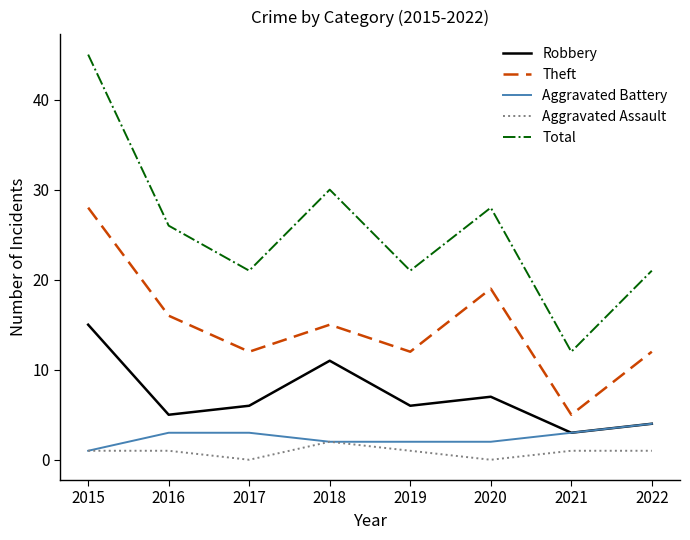

True or false: Total and Aggravated Assault intersect in this chart.

False